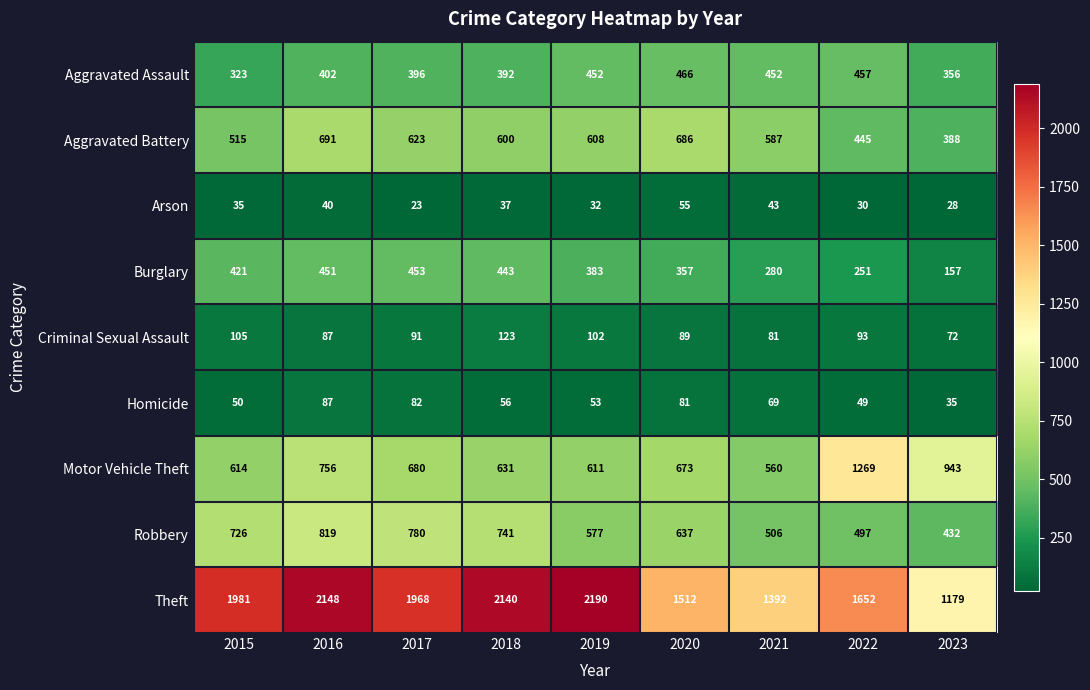

At which category is the sum across all series the highest?

2016